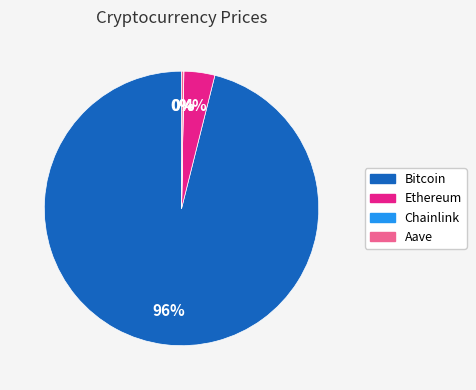

Which slice is the largest?

Bitcoin